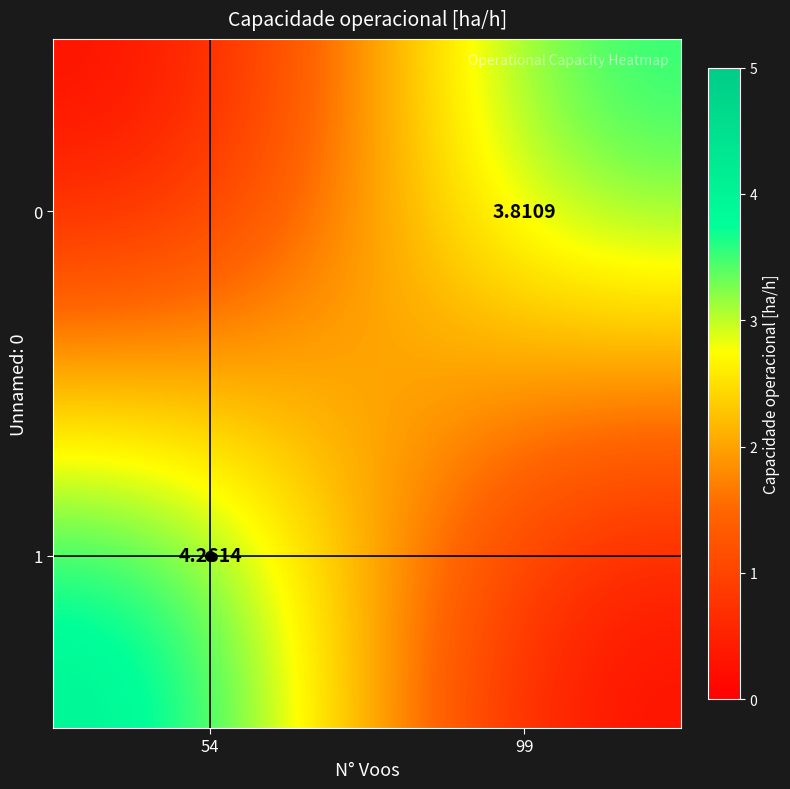

Count the number of categories in the chart.

2